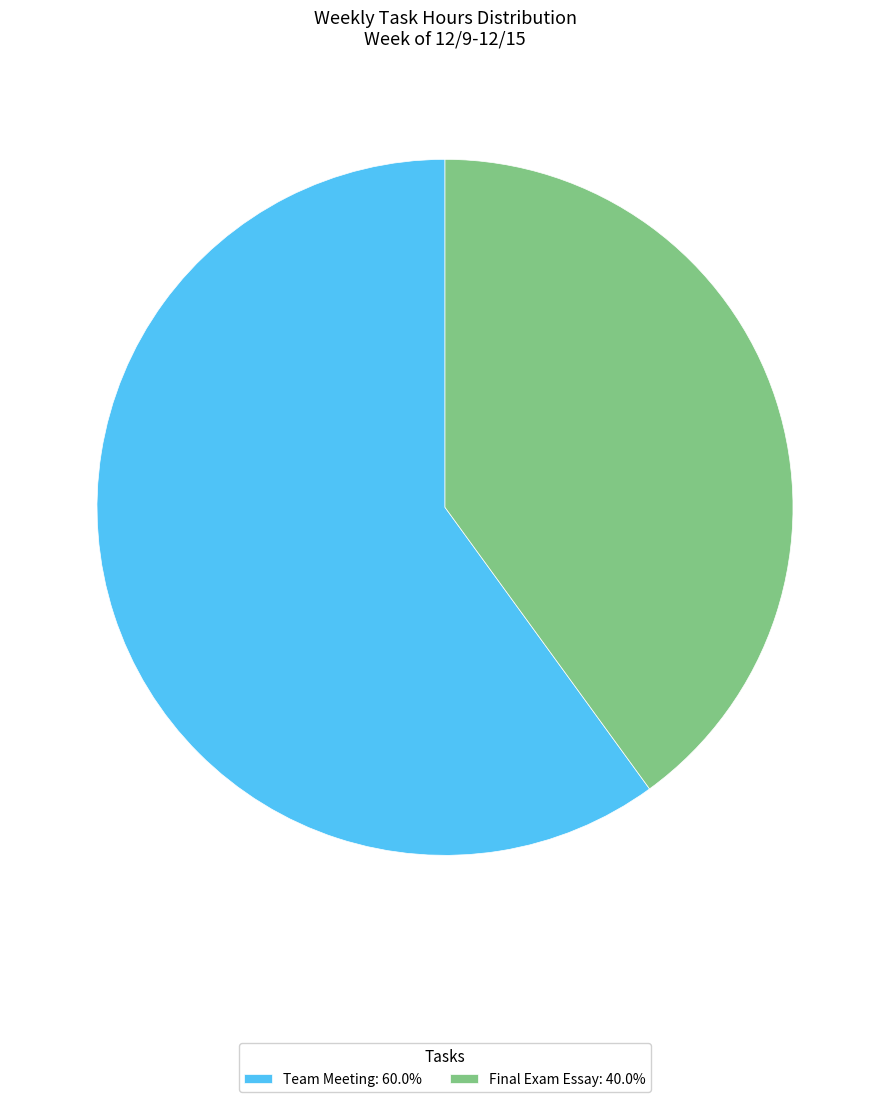

Does Team Meeting: 60.0% account for over 50% of the chart?

Yes